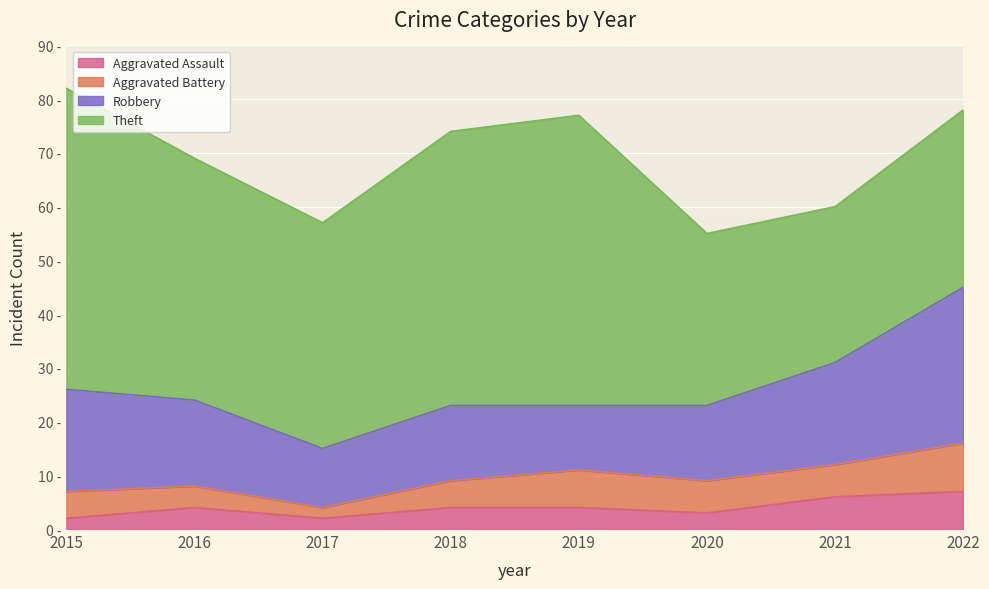

In Aggravated Battery, how many points are higher than both neighbors (excluding endpoints)?

1